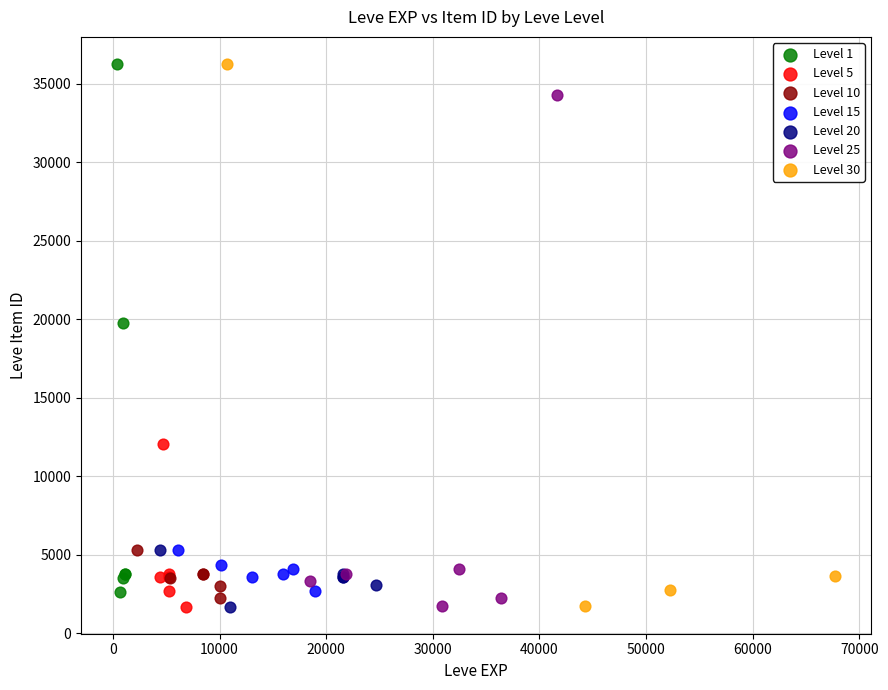

What are all the series names shown in the legend?

Level 1, Level 5, Level 10, Level 15, Level 20, Level 25, Level 30